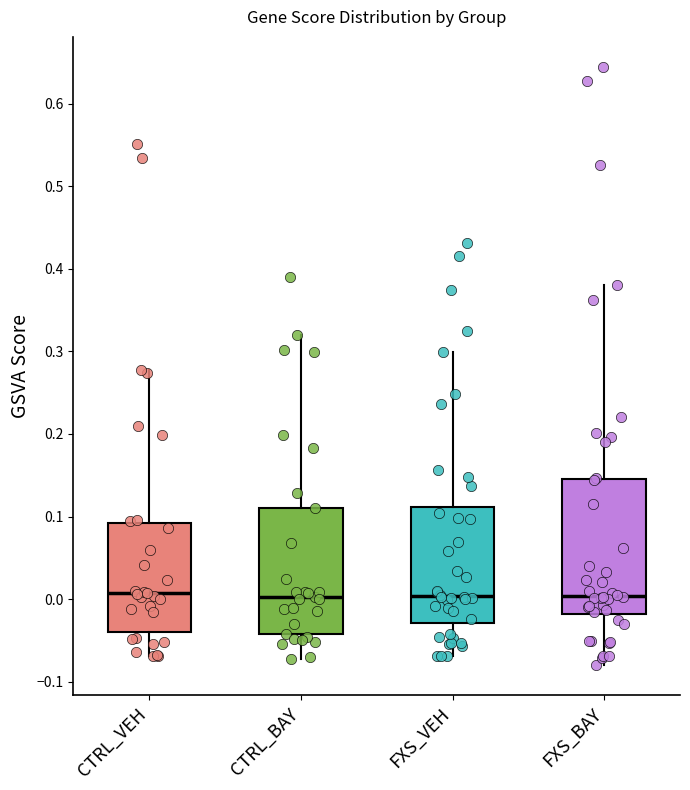

Reading left to right, read every box against the y-axis: the position of its median line, the range the box covers, and the ends of its whiskers. The values are not printed on the chart, so give them approximately, as read against the axis.

CTRL_VEH: median 0.01, box -0.04 to 0.09, whiskers -0.07 to 0.28
CTRL_BAY: median 0.00, box -0.04 to 0.11, whiskers -0.07 to 0.32
FXS_VEH: median 0.00, box -0.03 to 0.11, whiskers -0.07 to 0.30
FXS_BAY: median 0.00, box -0.02 to 0.14, whiskers -0.08 to 0.38